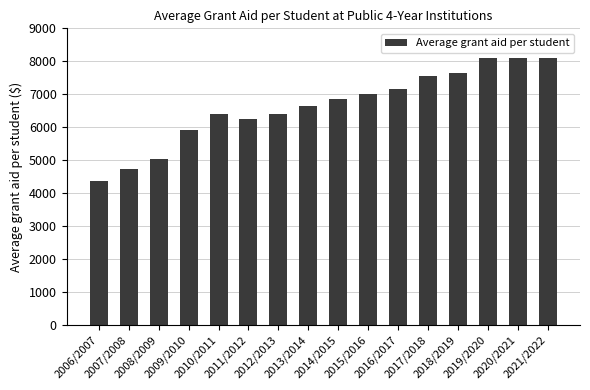

What is the difference between the second highest and second lowest values?

3370